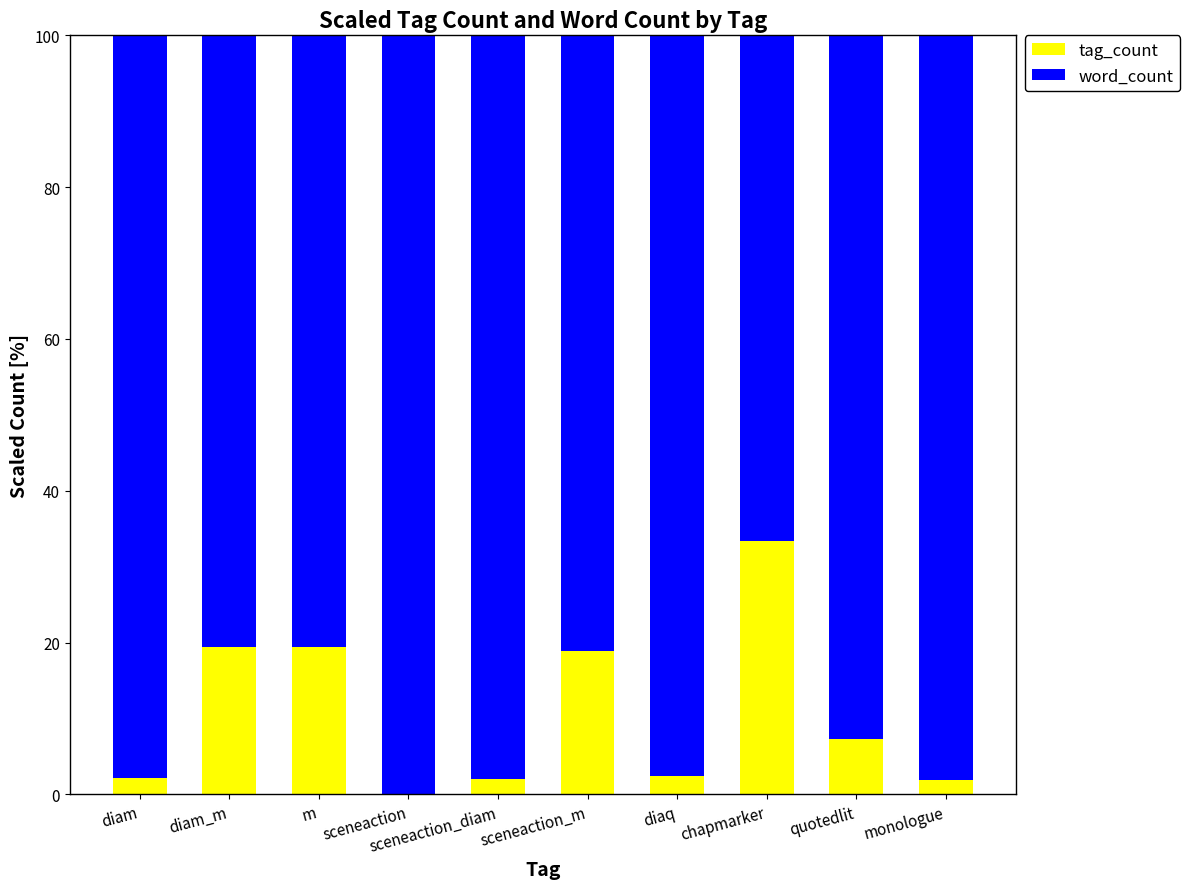

What are all the series names shown in the legend?

tag_count, word_count